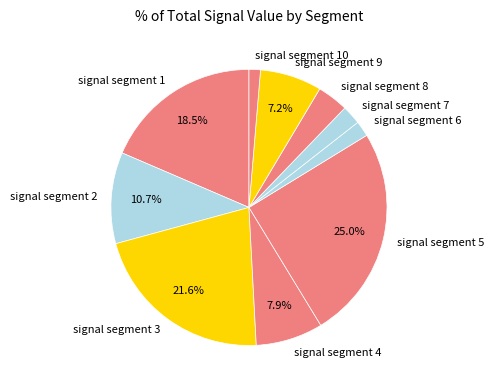

Which slice is the largest?

signal segment 5